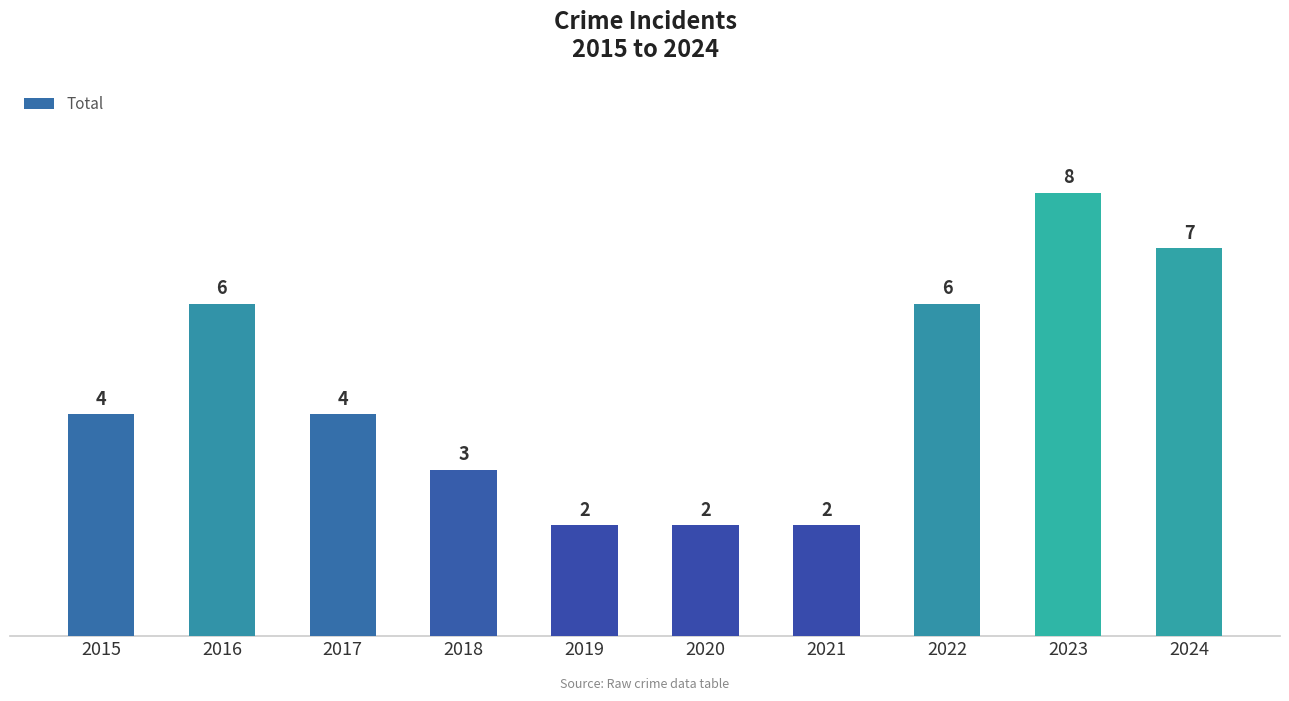

What is the value of the 1st bar from the left?

4